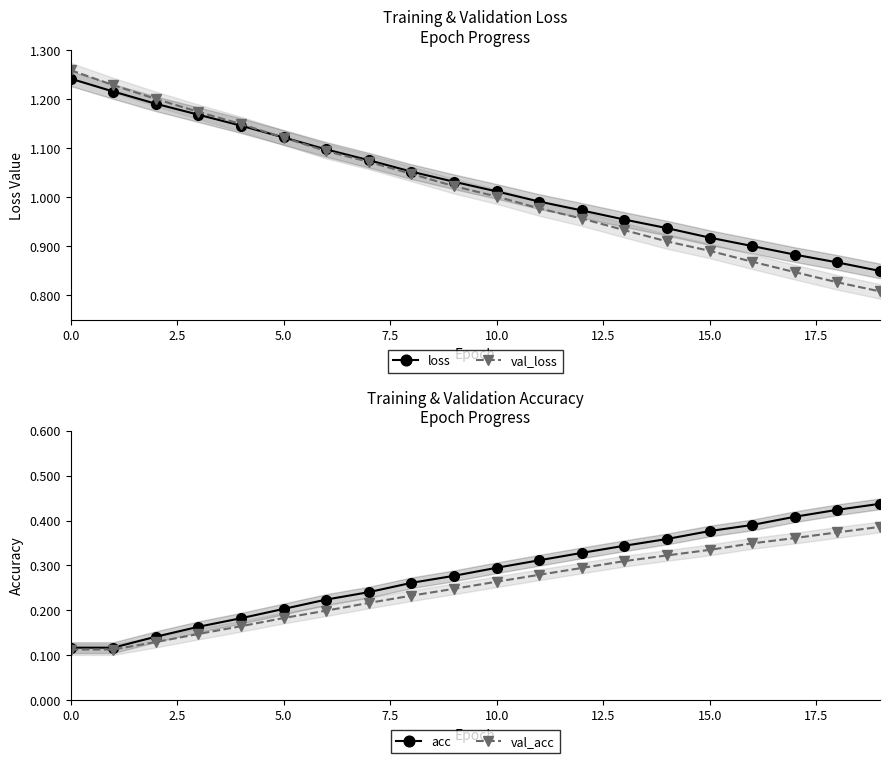

What is the average value of the val_loss series?

1.0